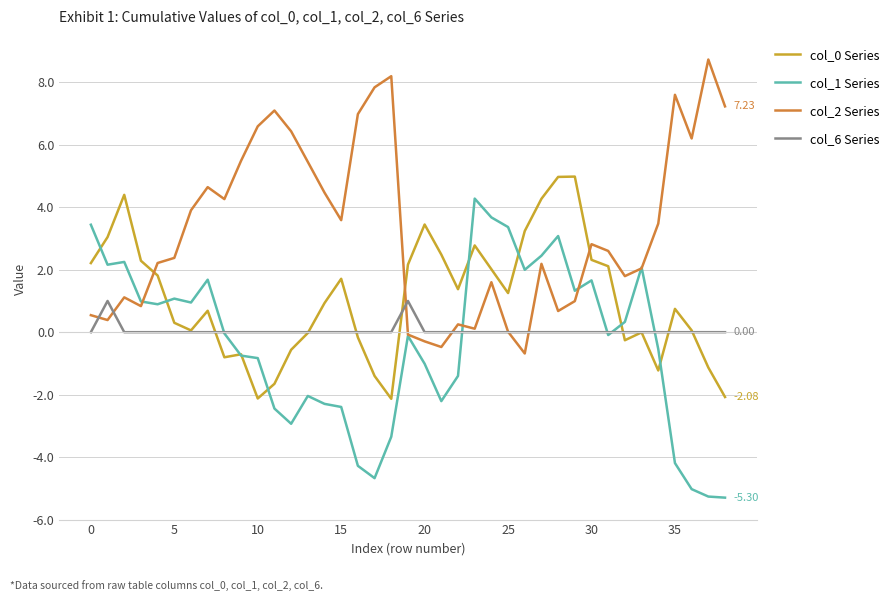

True or false: col_2 Series and col_0 Series cross at least once.

True